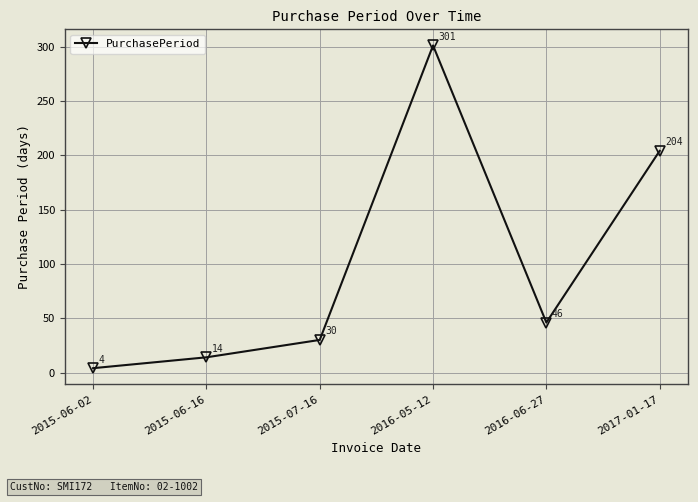

What is the difference between the values at 2015-06-02 and 2015-06-16?

10